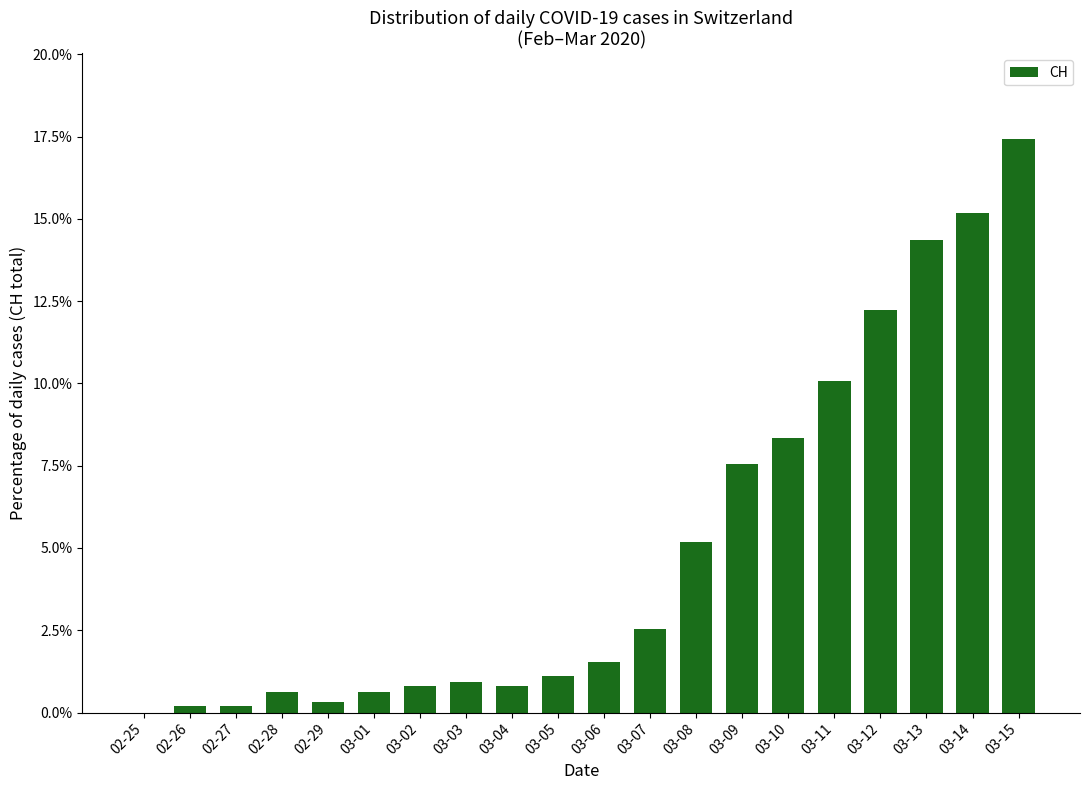

What is the sum of the values at 03-06 and 03-14?

16.7